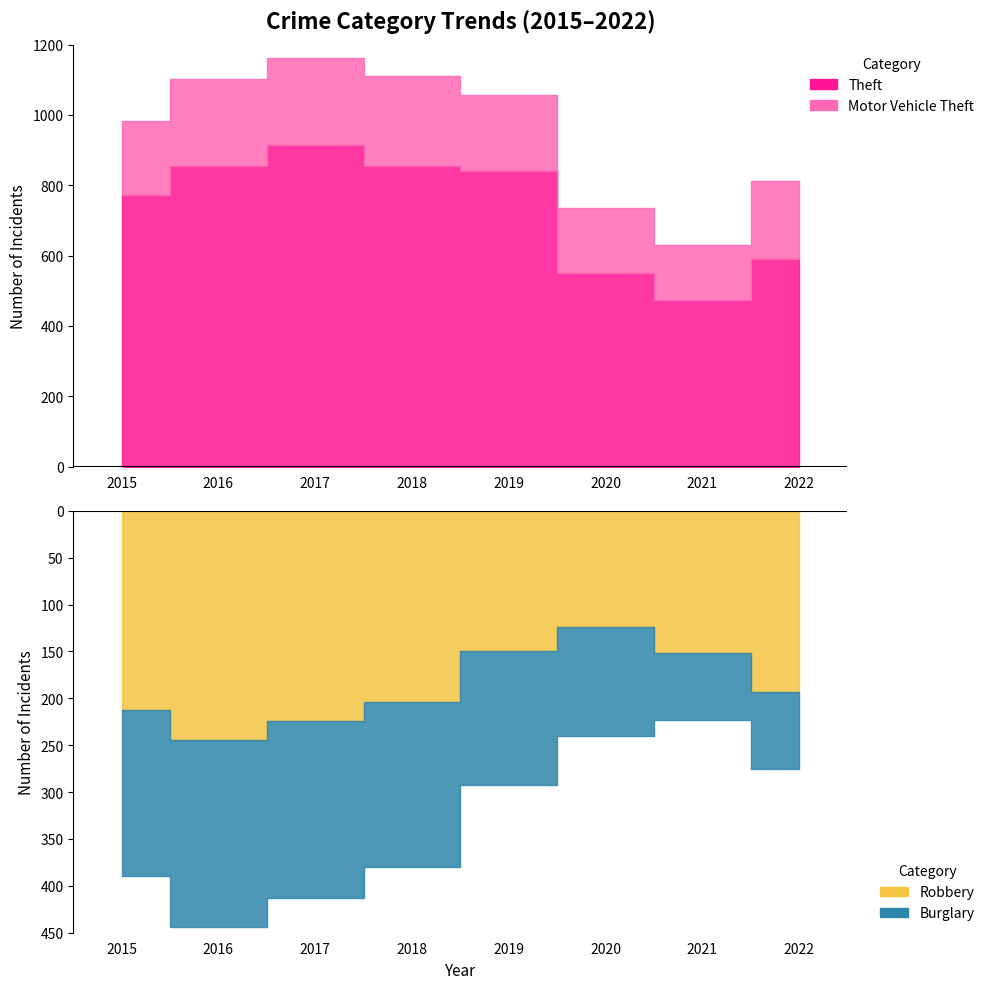

The value of Burglary at 2021 is 71. True or false?

True